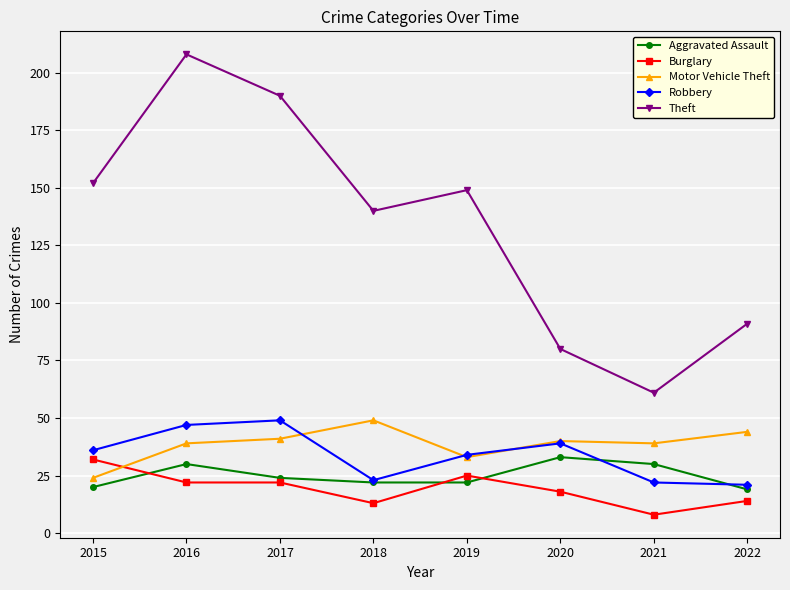

Is the value of Theft at 2020 greater than the value of Aggravated Assault at 2022?

Yes